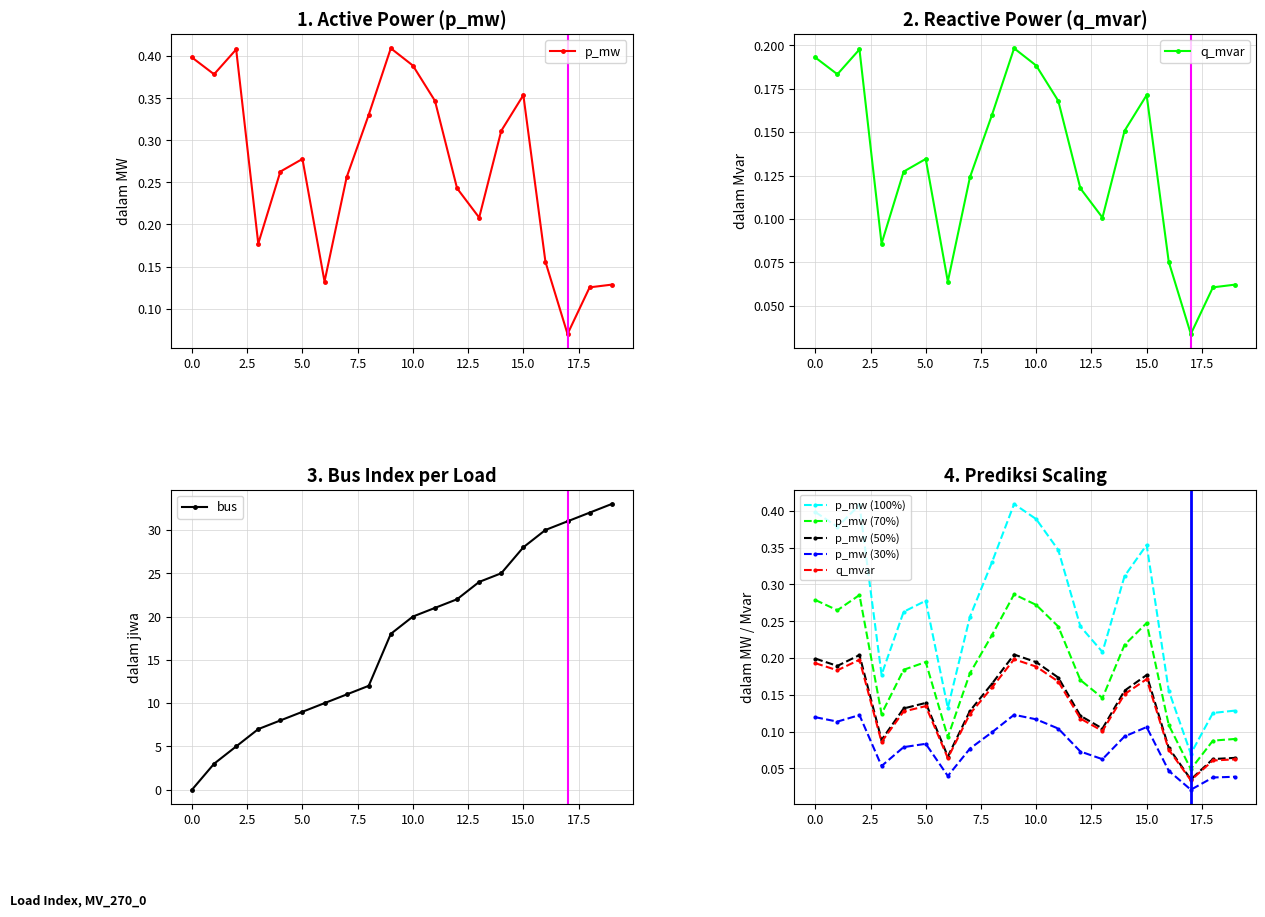

Where does the bus series first go above 20?

11